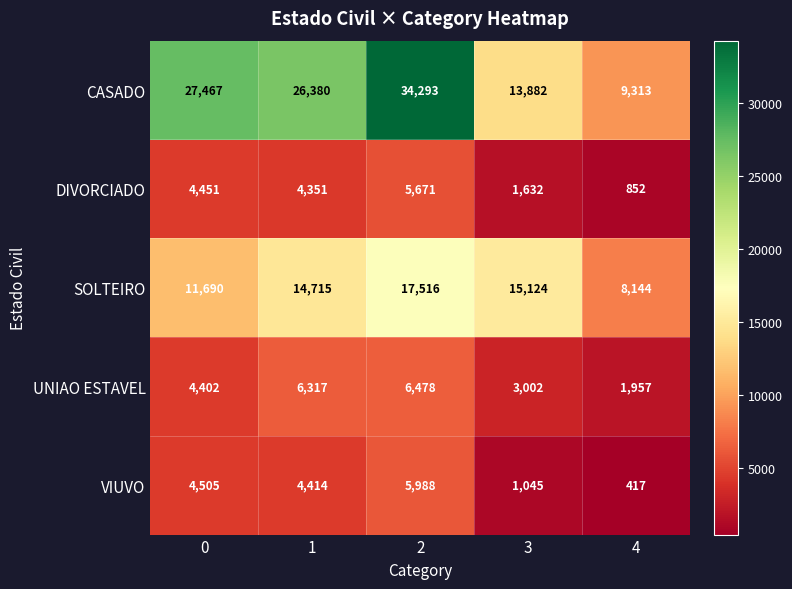

What is the spread (max minus min) of values at 2?

28622